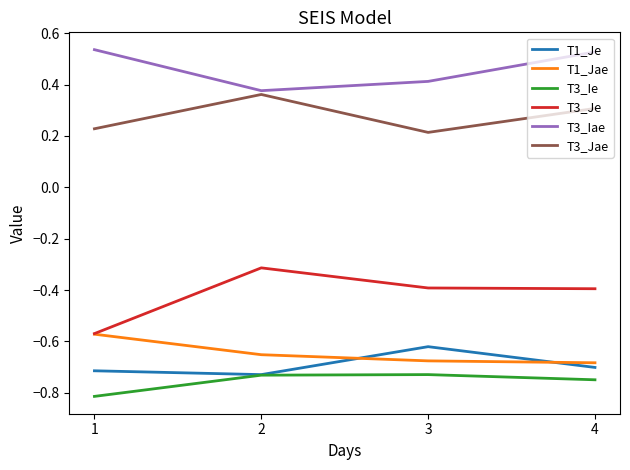

What is the highest value of the T3_Je series?

-0.3